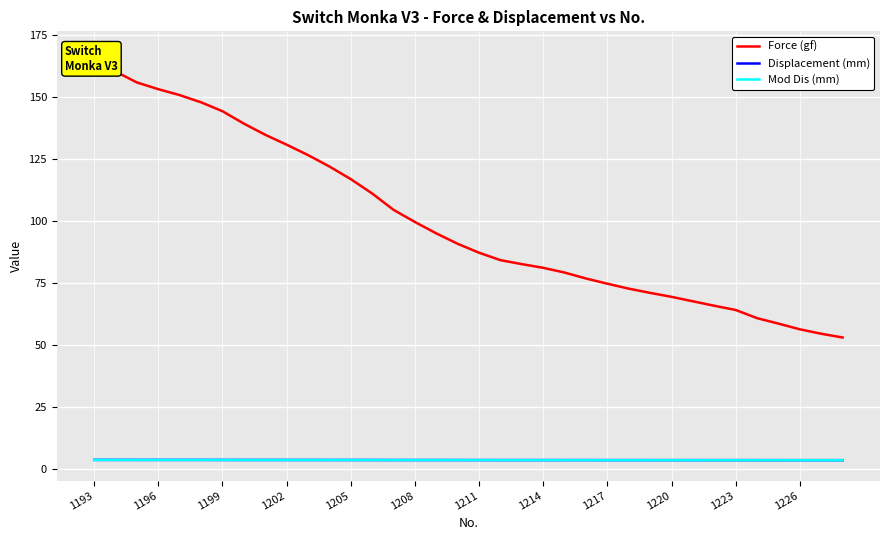

True or false: Mod Dis (mm) has a value of 3.6 at 23.

True